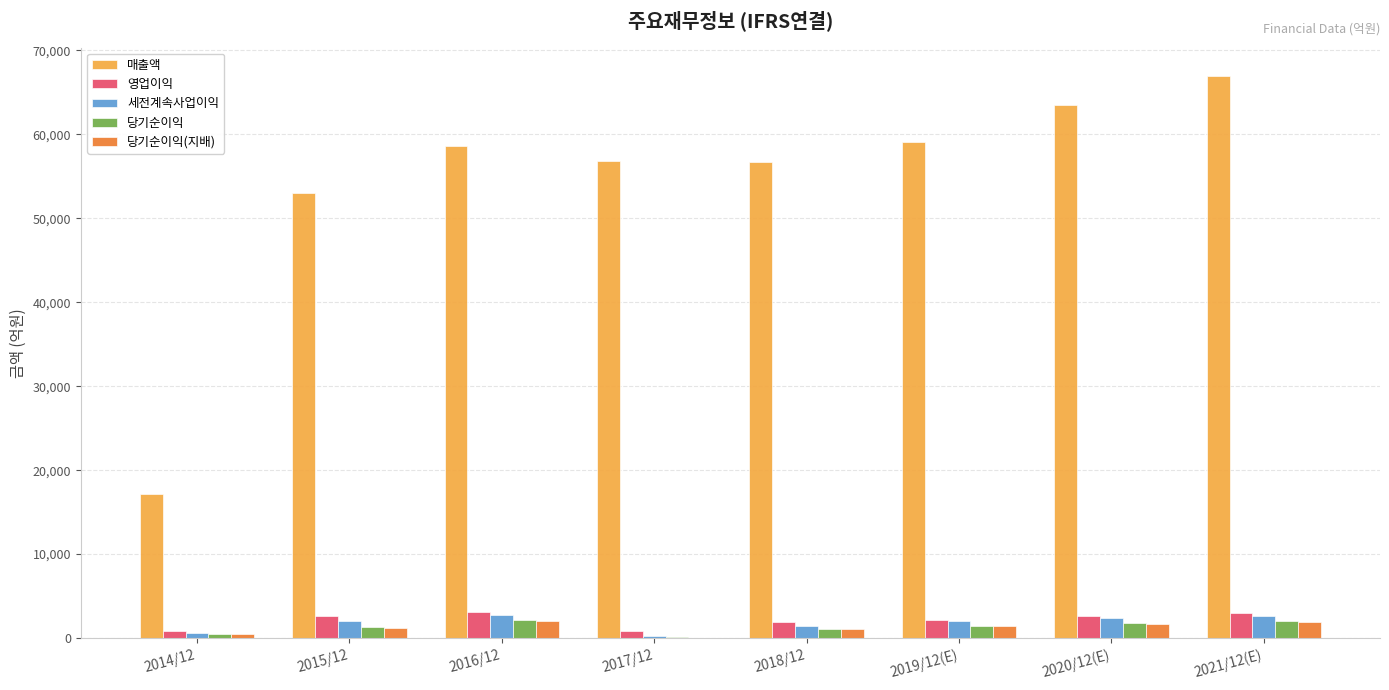

Is the value of 매출액 at 2016/12 greater than the value of 당기순이익(지배) at 2019/12(E)?

Yes